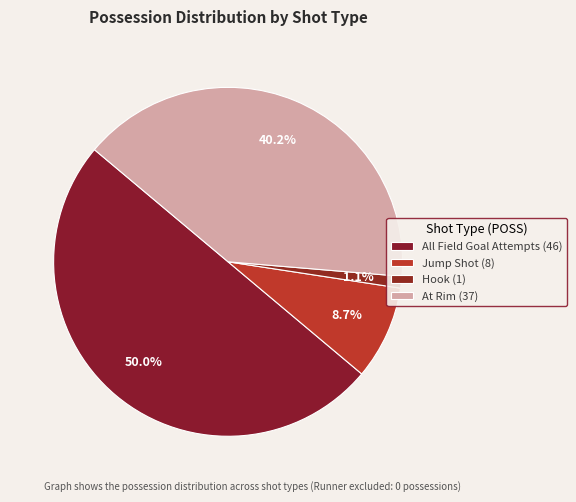

To the nearest percent, what is the average slice percentage?

25%